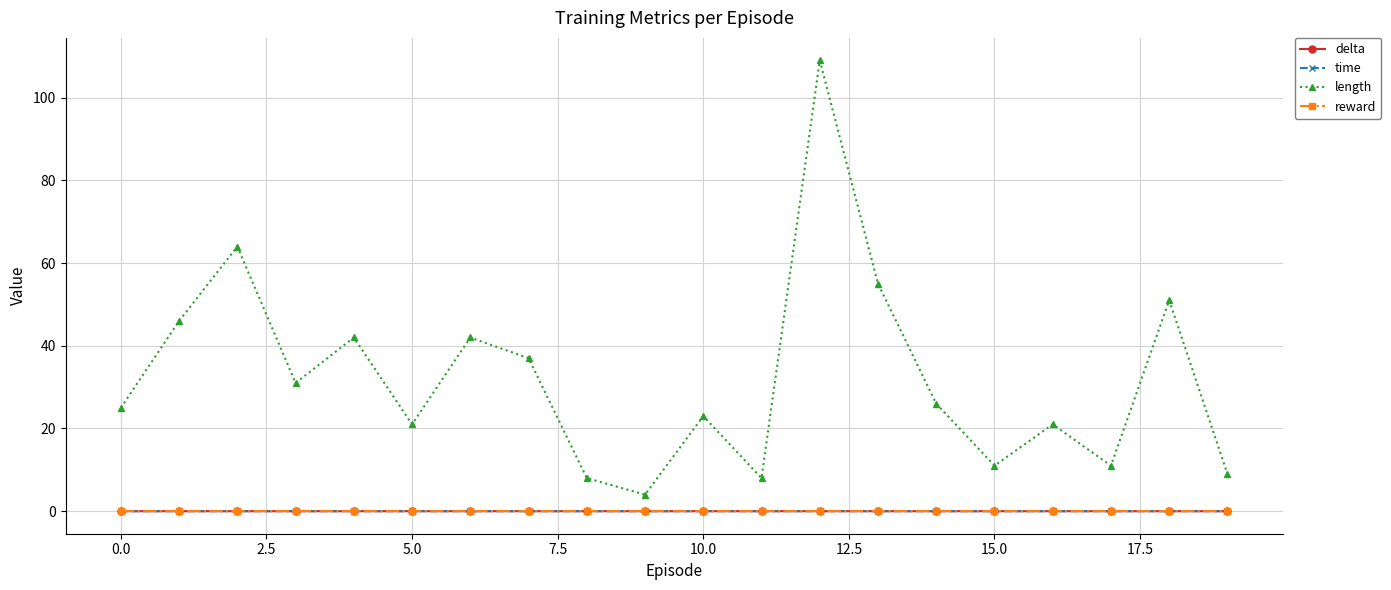

True or false: reward and length intersect in this chart.

False